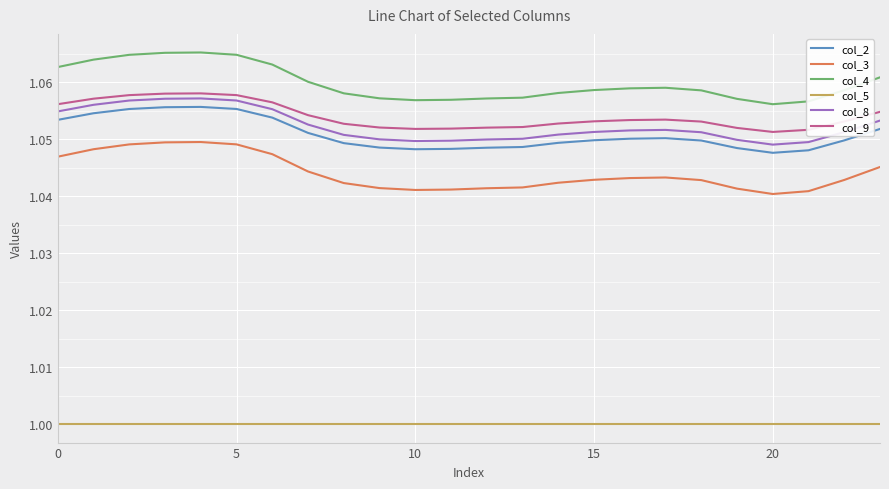

Which series has the largest total across all categories?

col_4